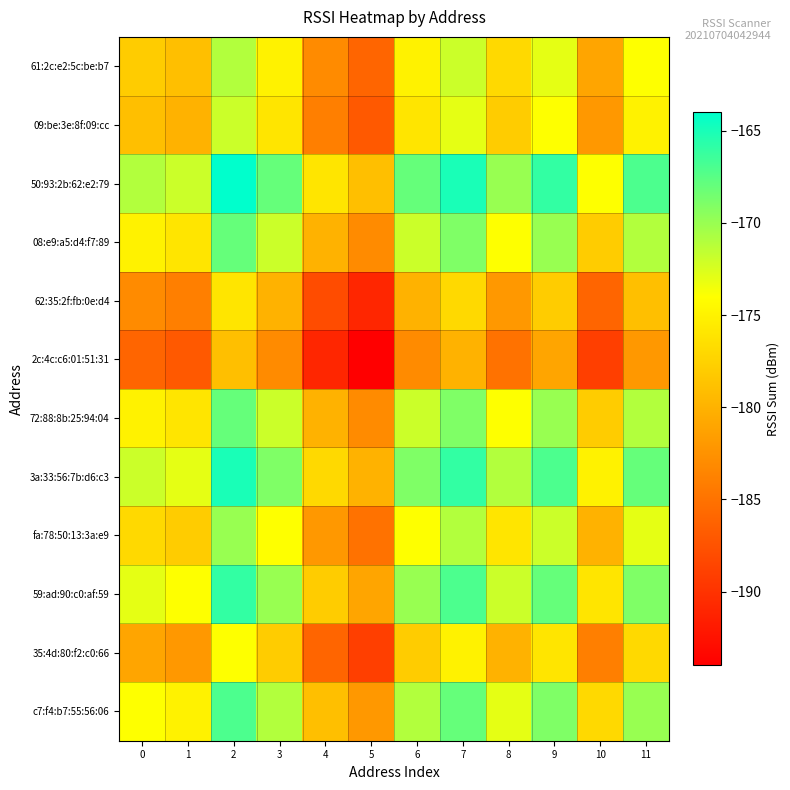

At which category is the sum across all series the highest?

2